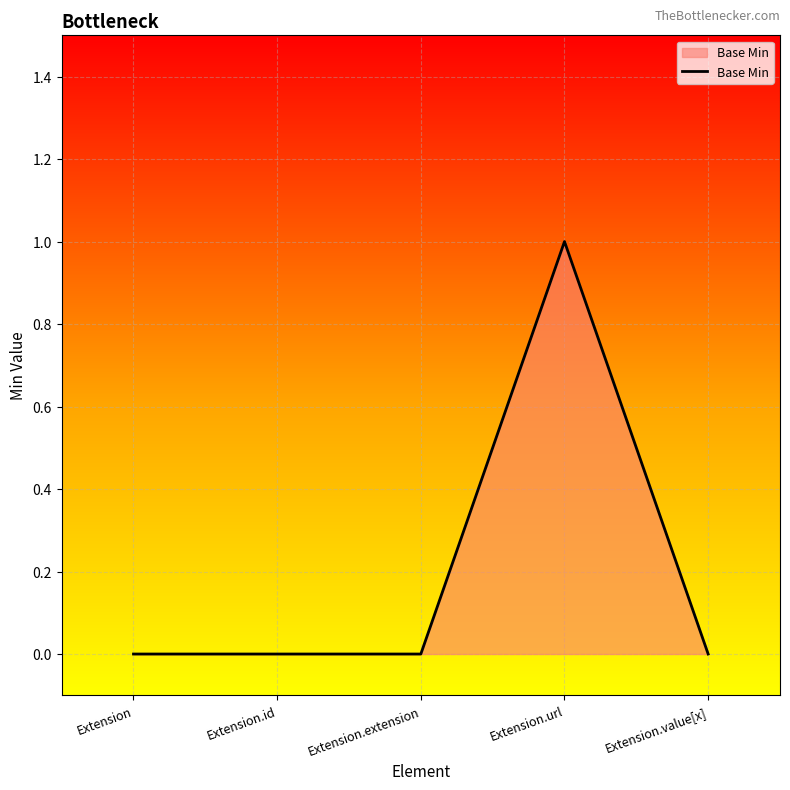

Count the values in the range 0 to 1.

5